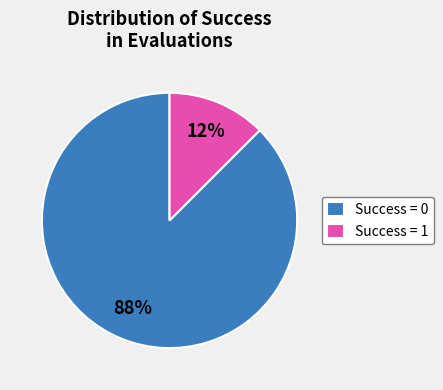

To the nearest percent, what is the combined percentage of Success = 0 and Success = 1?

100%